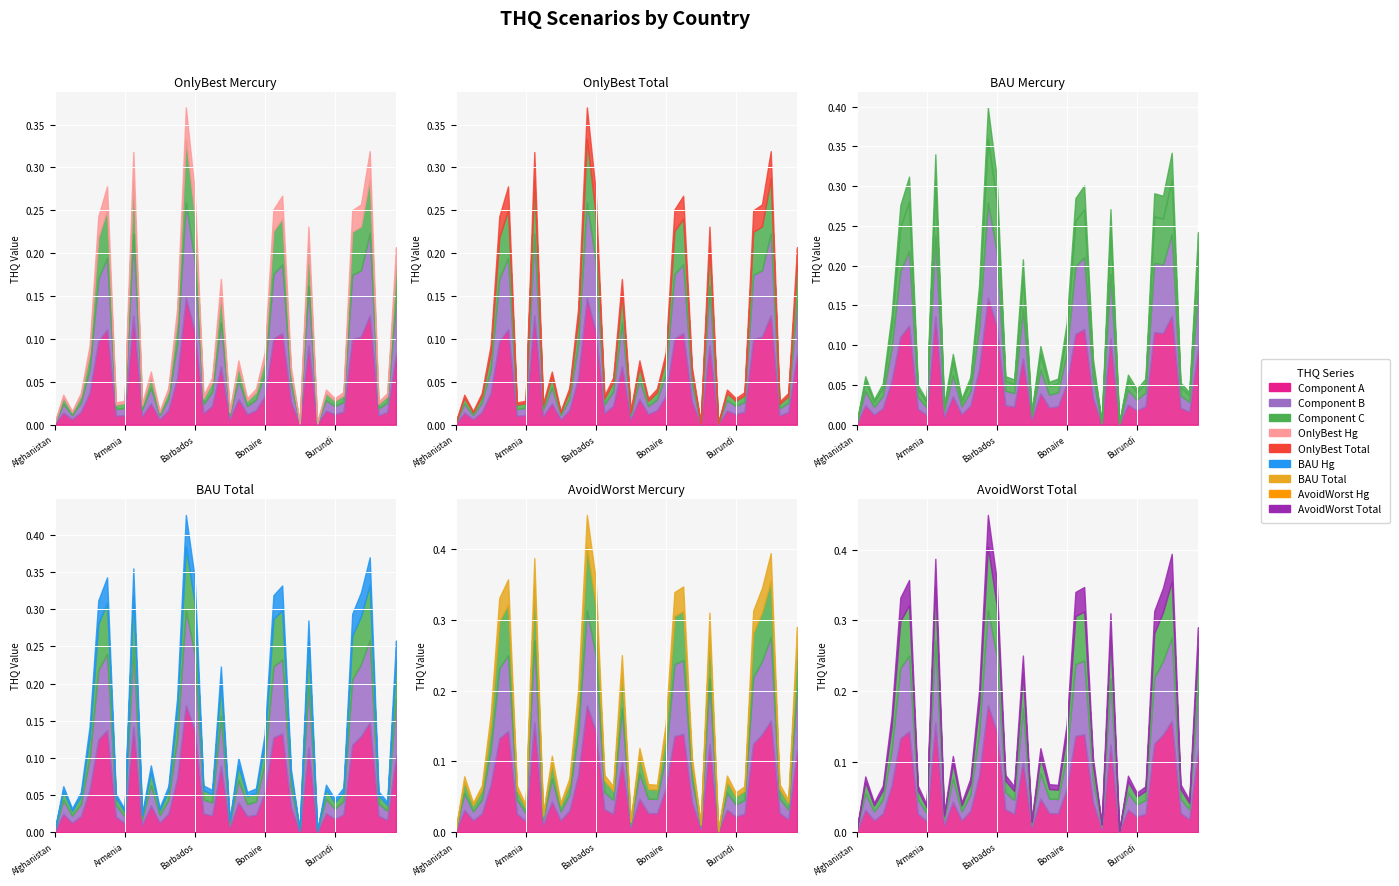

Is it true that THQ_BAU_Mercury equals 0.1 at Bolivia?

False